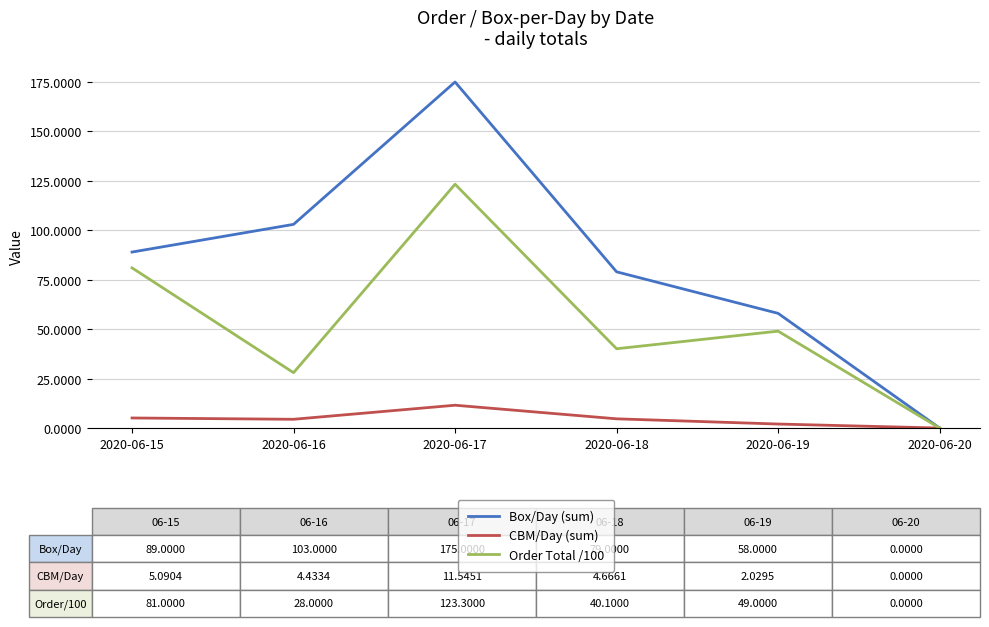

What is the difference between the highest and lowest values at 2020-06-17?

163.5